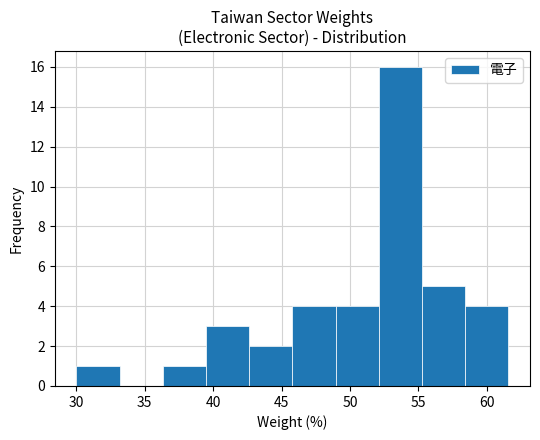

Over which range of the x-axis is the bar tallest?

52.0 to 55.5